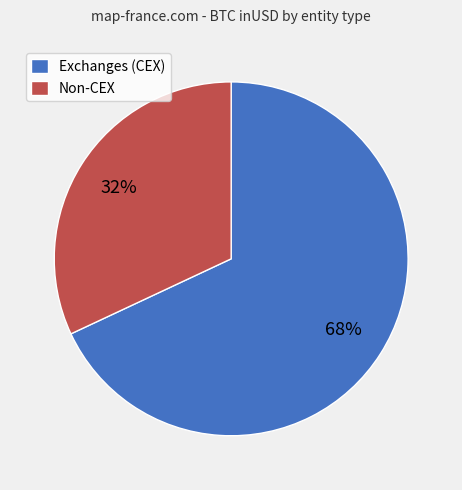

To the nearest percent, what is the combined percentage of Exchanges (CEX) and Non-CEX?

100%